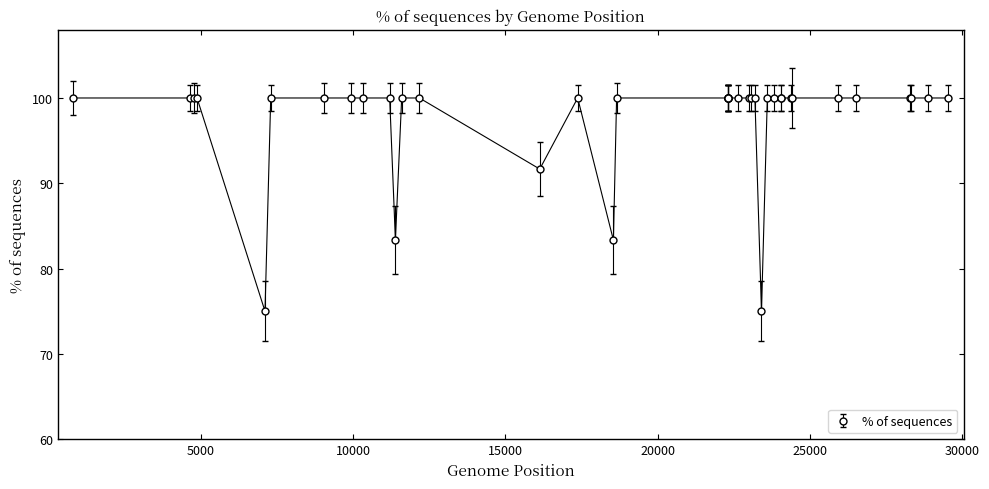

What is the value of the 16th point from the left?

83.3